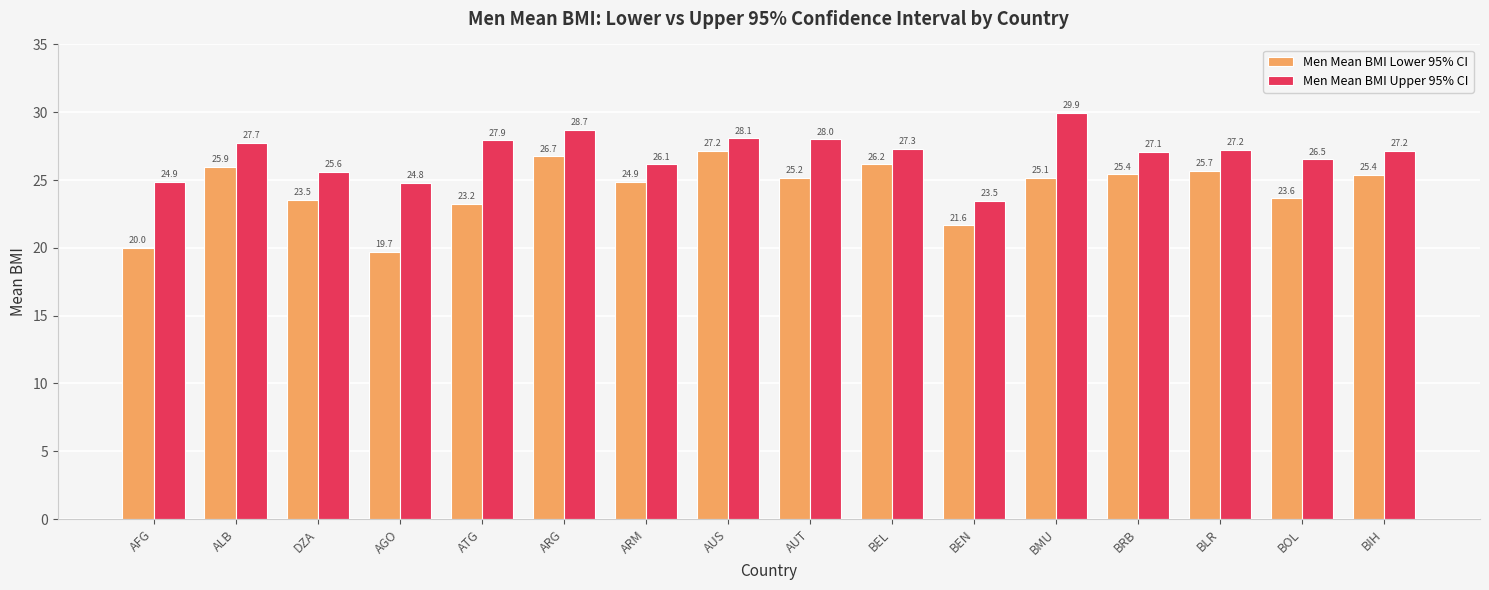

Is it true that Men Mean BMI Lower 95% CI equals 25.7 at BLR?

True